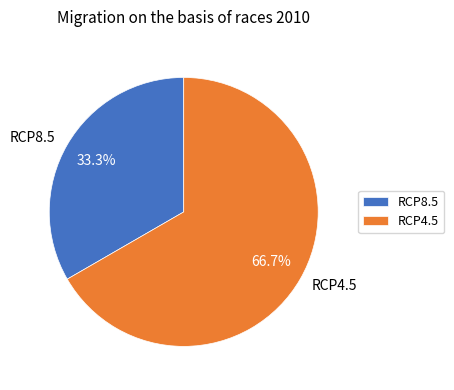

Between RCP4.5 and RCP8.5, which is larger?

RCP4.5